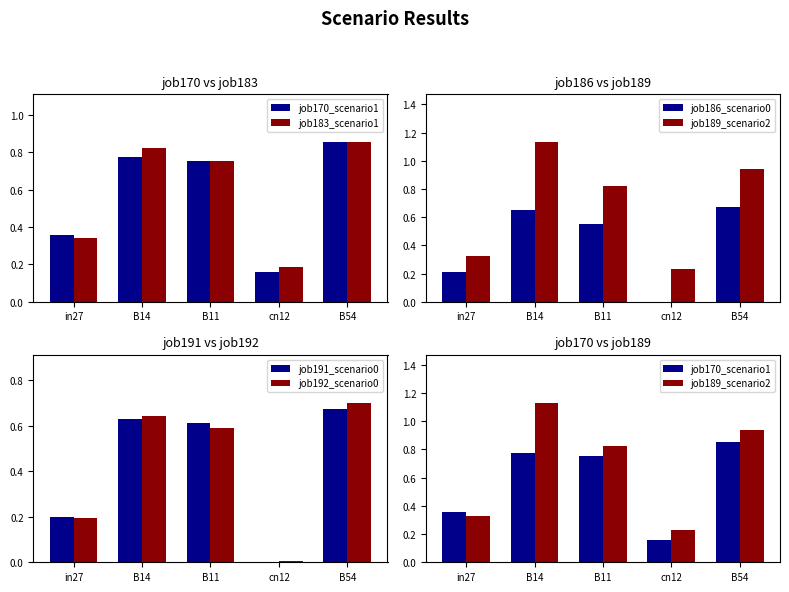

What are all the series names shown in the legend?

job170, job183, job186, job189, job191, job192